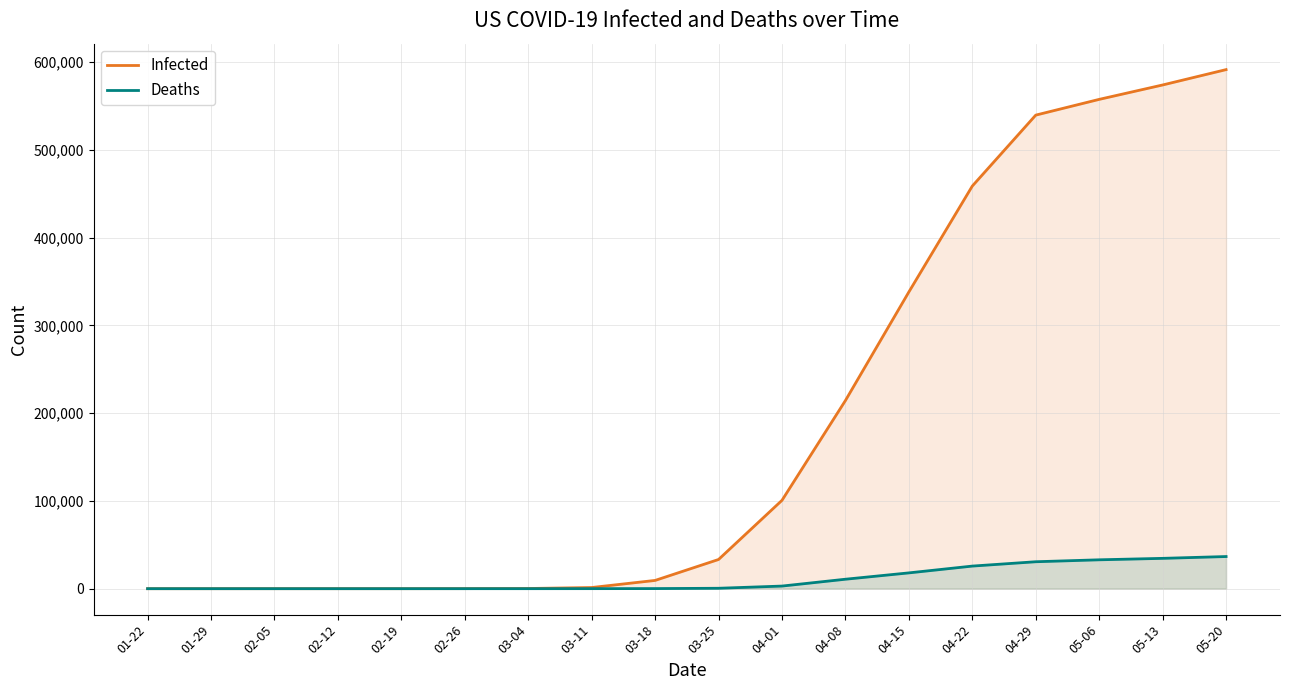

True or false: Infected and Deaths intersect in this chart.

False